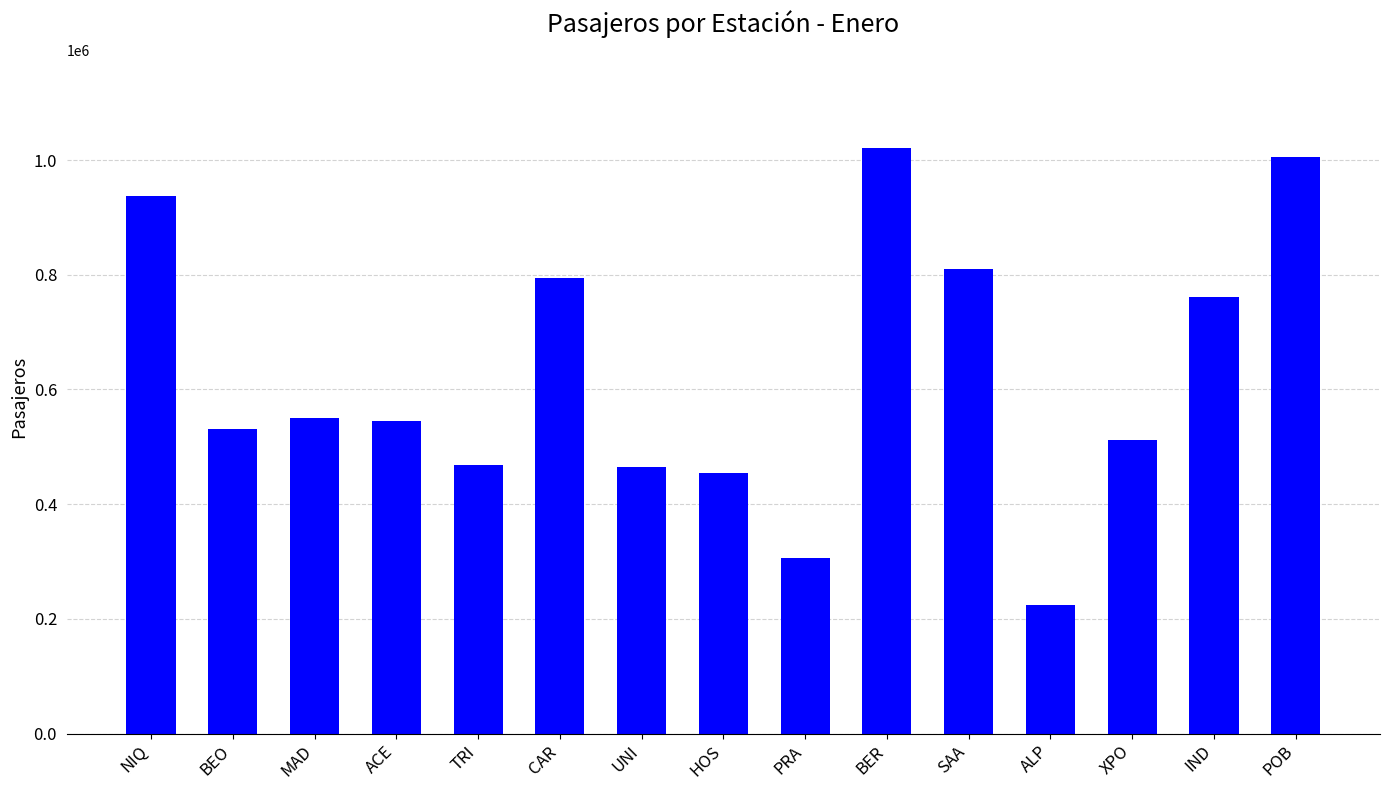

What is the minimum value shown in the chart?

224561